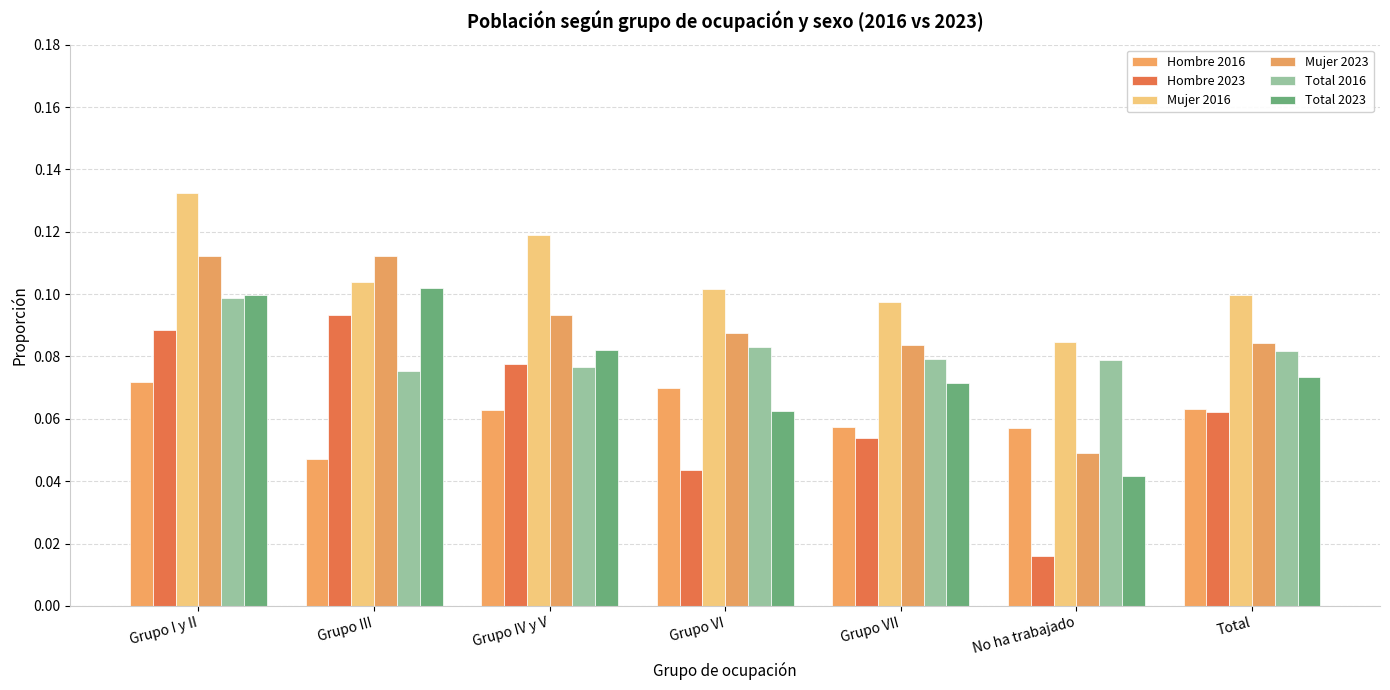

What is the value of the Total 2023 bar at the 3rd from the left?

0.1